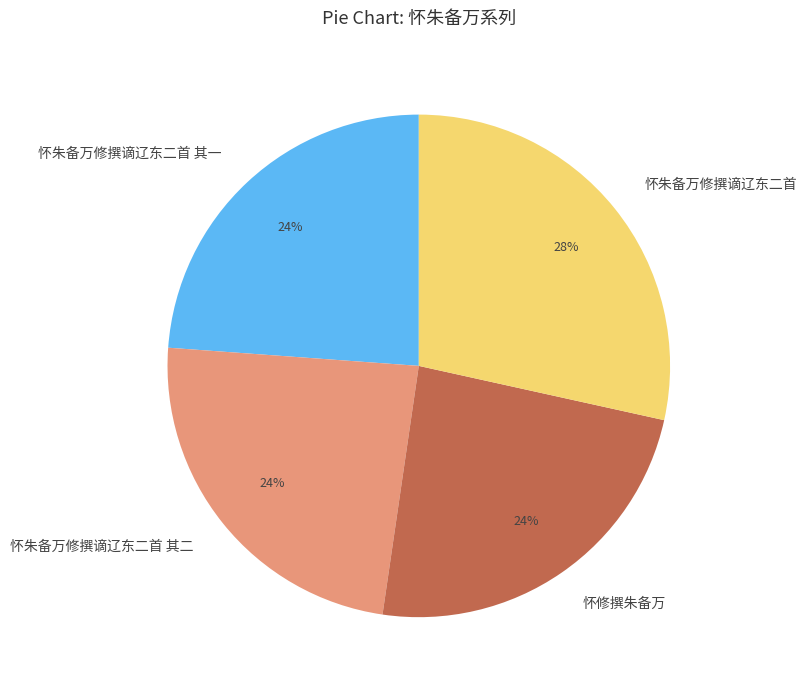

The 怀修撰朱备万 slice represents 24% of the pie. True or false?

True